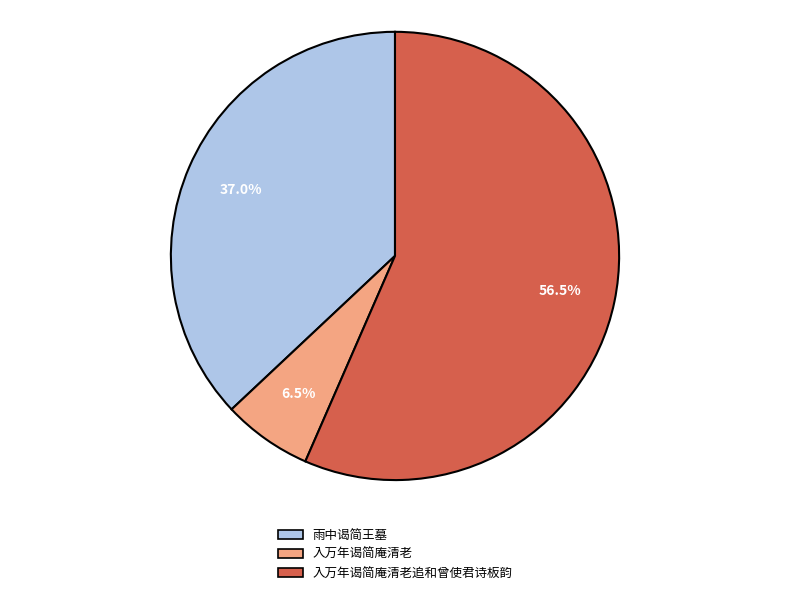

Does 雨中谒简王墓 represent more than half of the total?

No